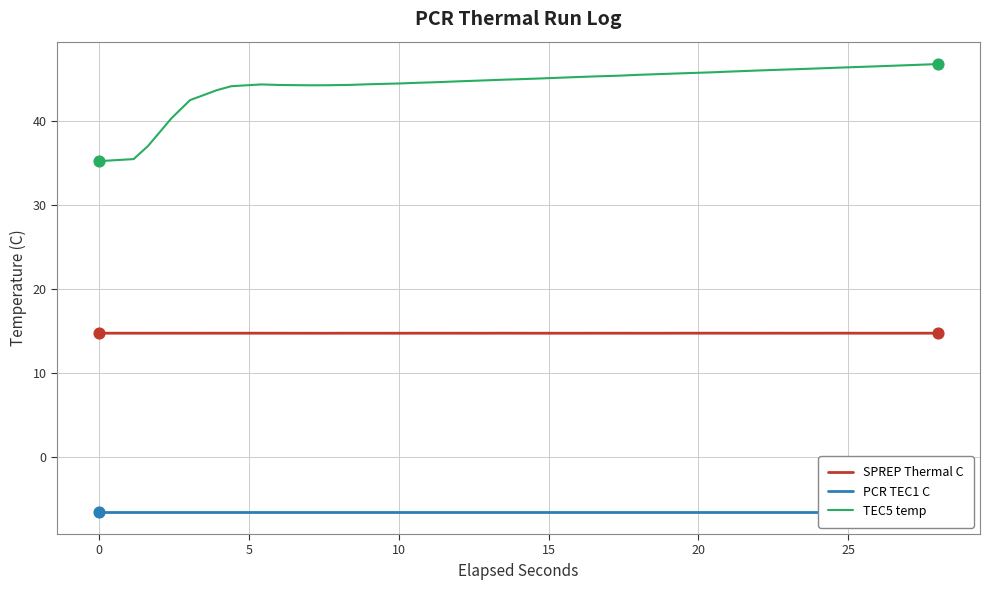

True or false: SPREP Thermal C and TEC5 temp intersect in this chart.

False